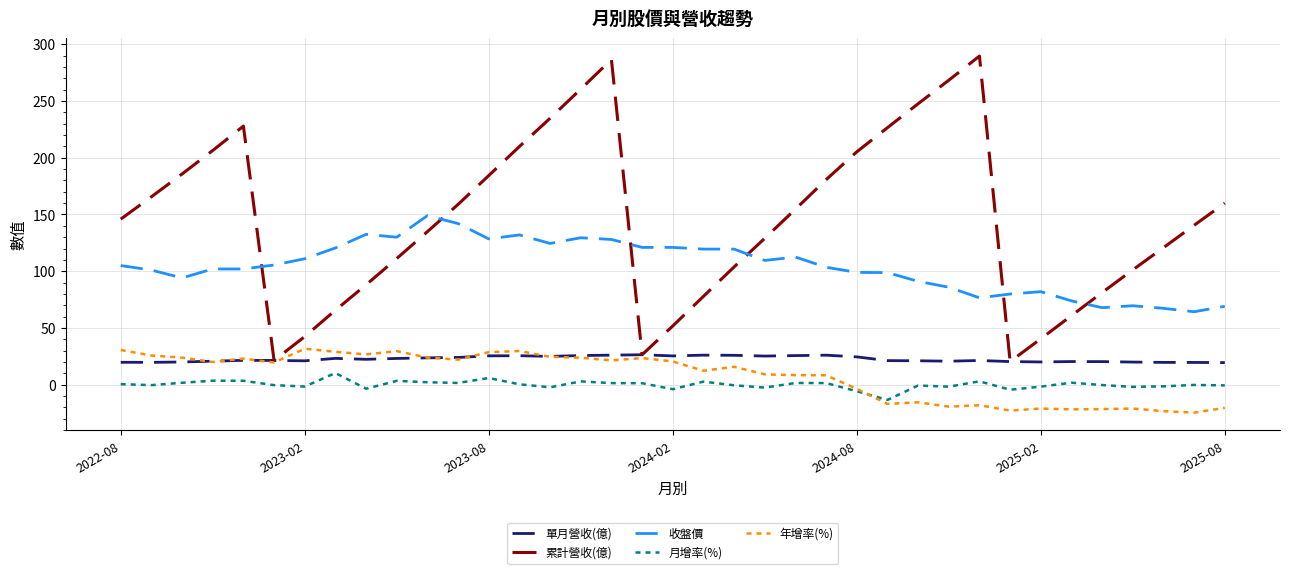

List the series in order of their peak value, lowest first.

月增率(%), 單月營收(億), 年增率(%), 收盤價, 累計營收(億)